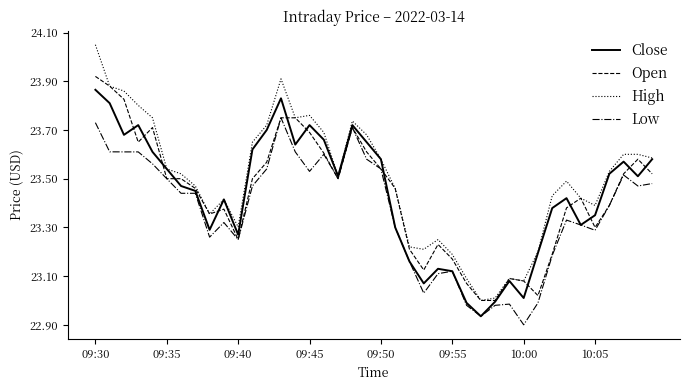

What are all the series names shown in the legend?

Close, Open, High, Low